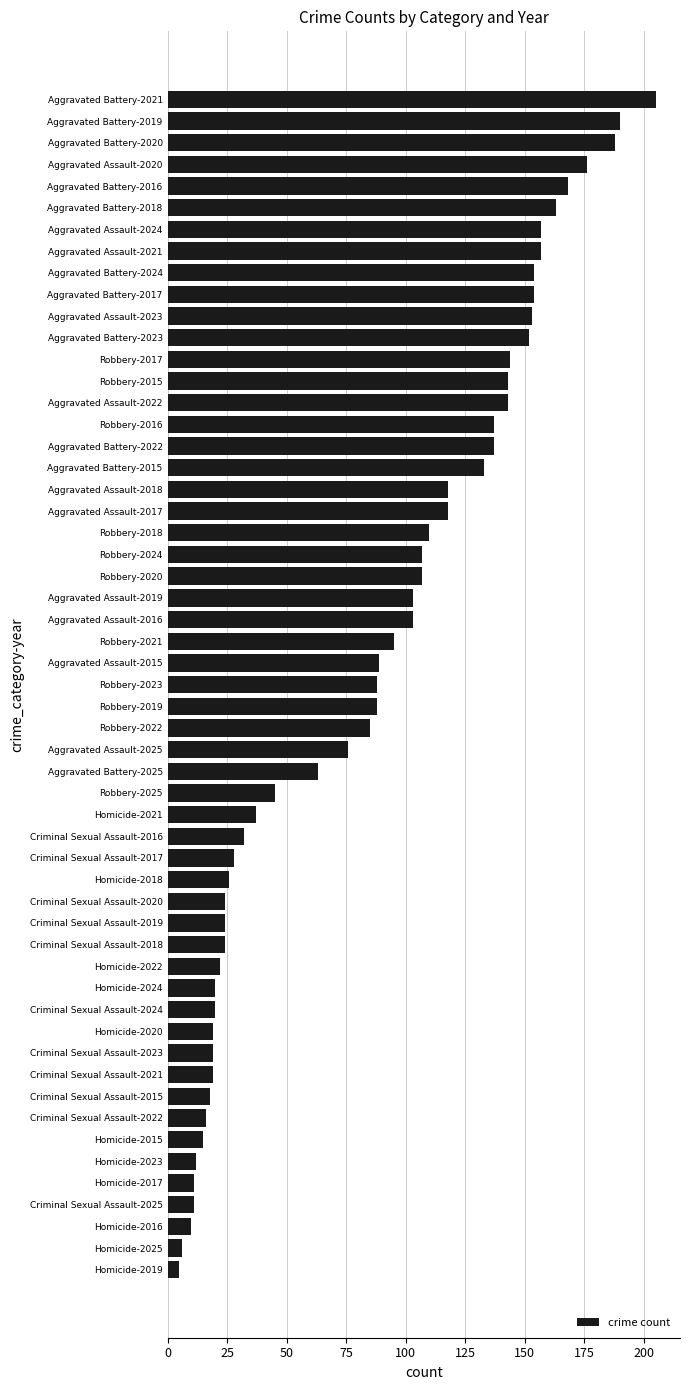

What position from the bottom is Robbery-2023?

28